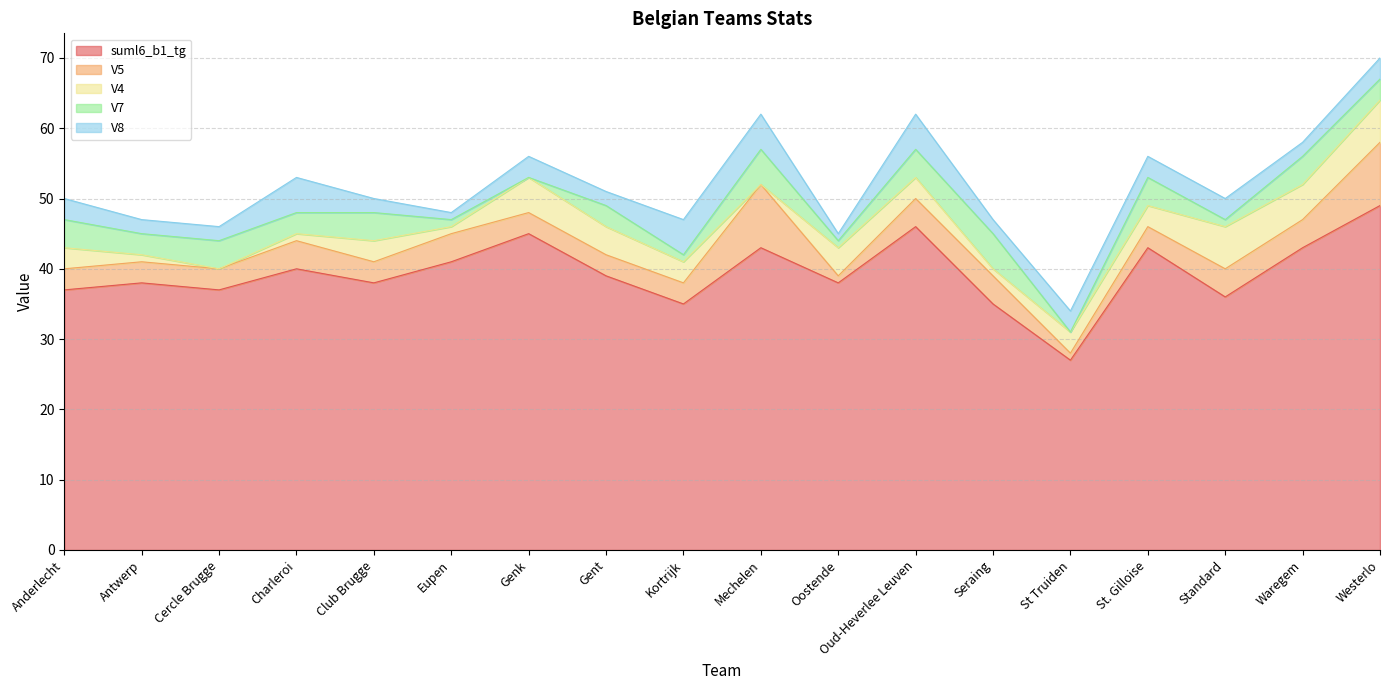

At which category is the sum across all series the highest?

Westerlo